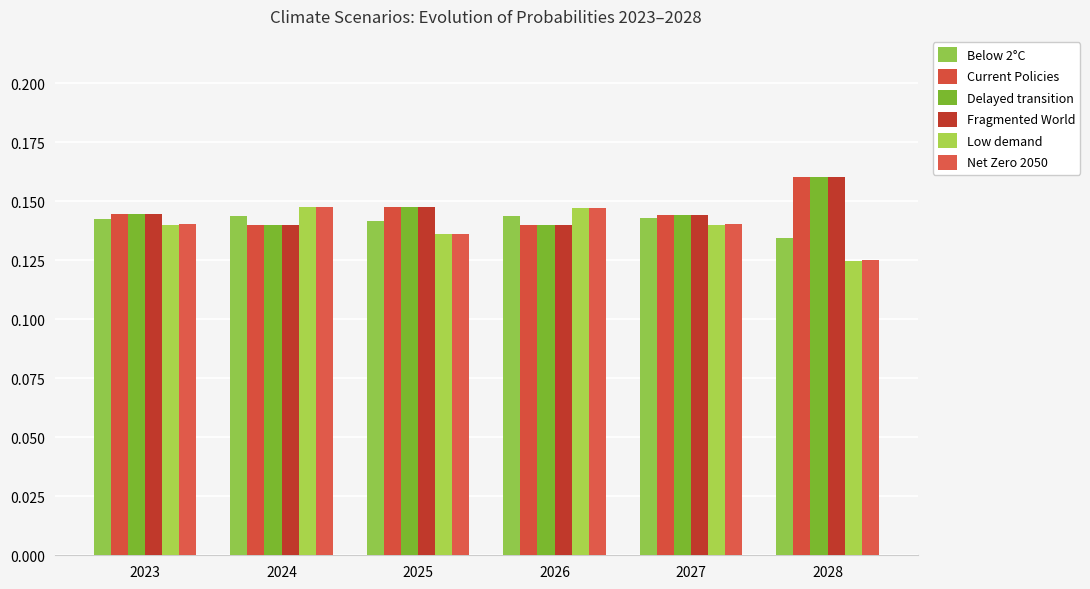

What is the value of the Net Zero 2050 bar at the 6th from the left?

0.1